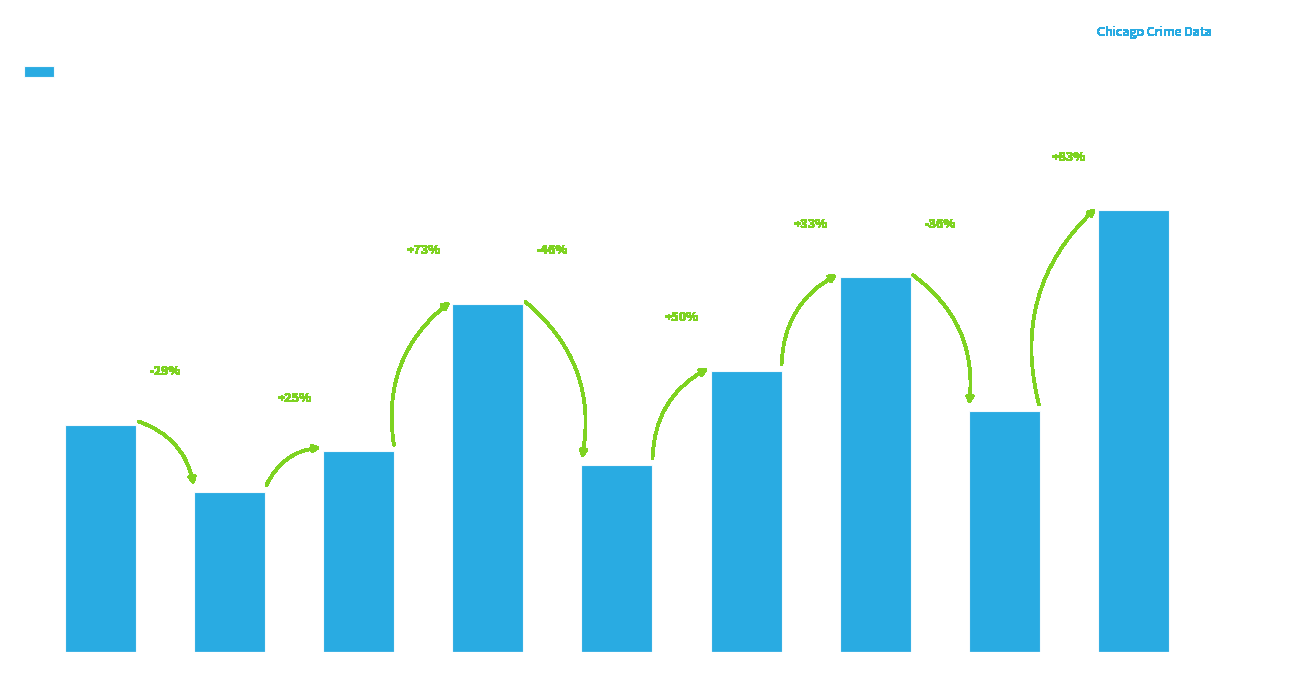

Reading left to right, list all the values displayed in this chart.

17	12	15	26	14	21	28	18	33